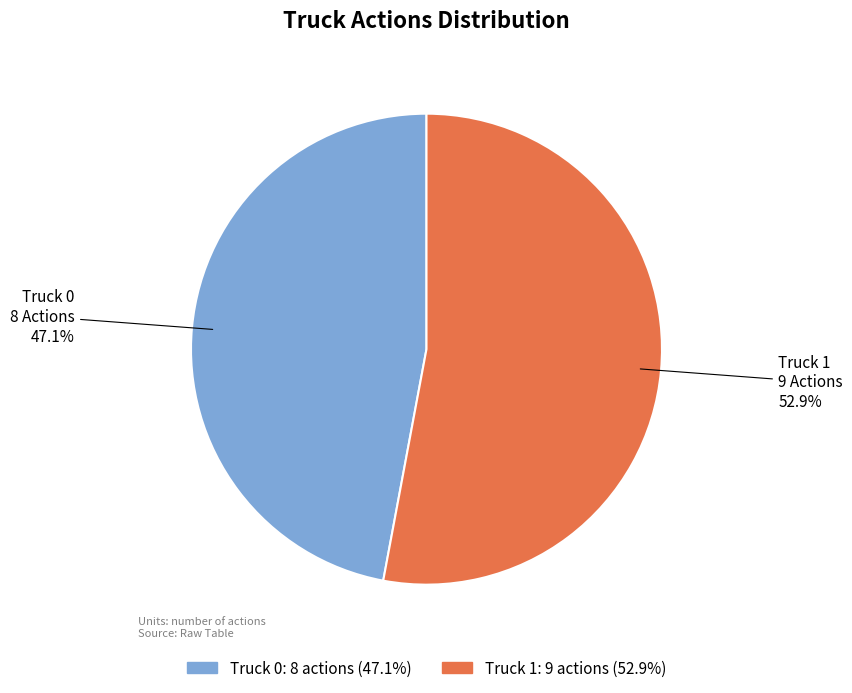

What is the ratio of the value at Truck 1 to the value at Truck 0?

1.1